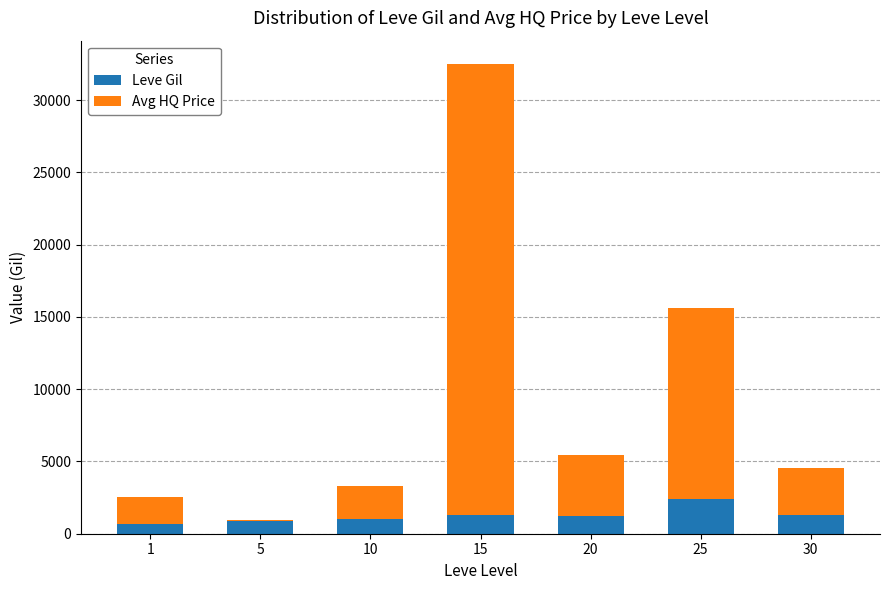

Is it true that Leve Gil equals 2377 at 25?

True